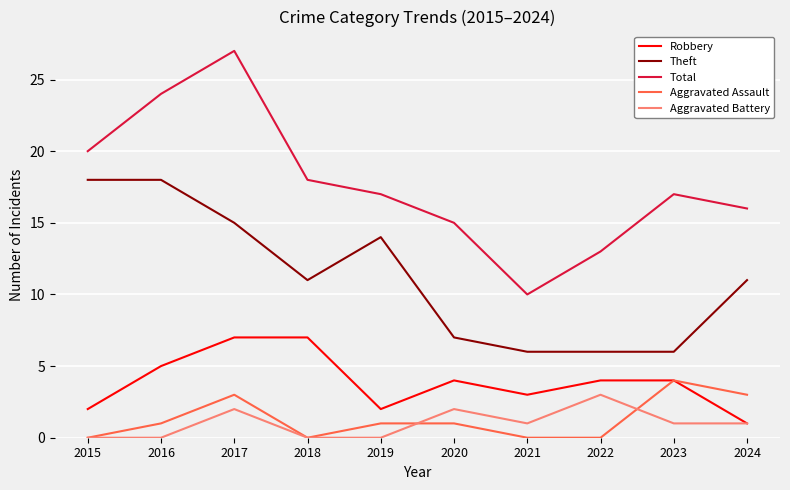

What is the average value of the Robbery series?

4